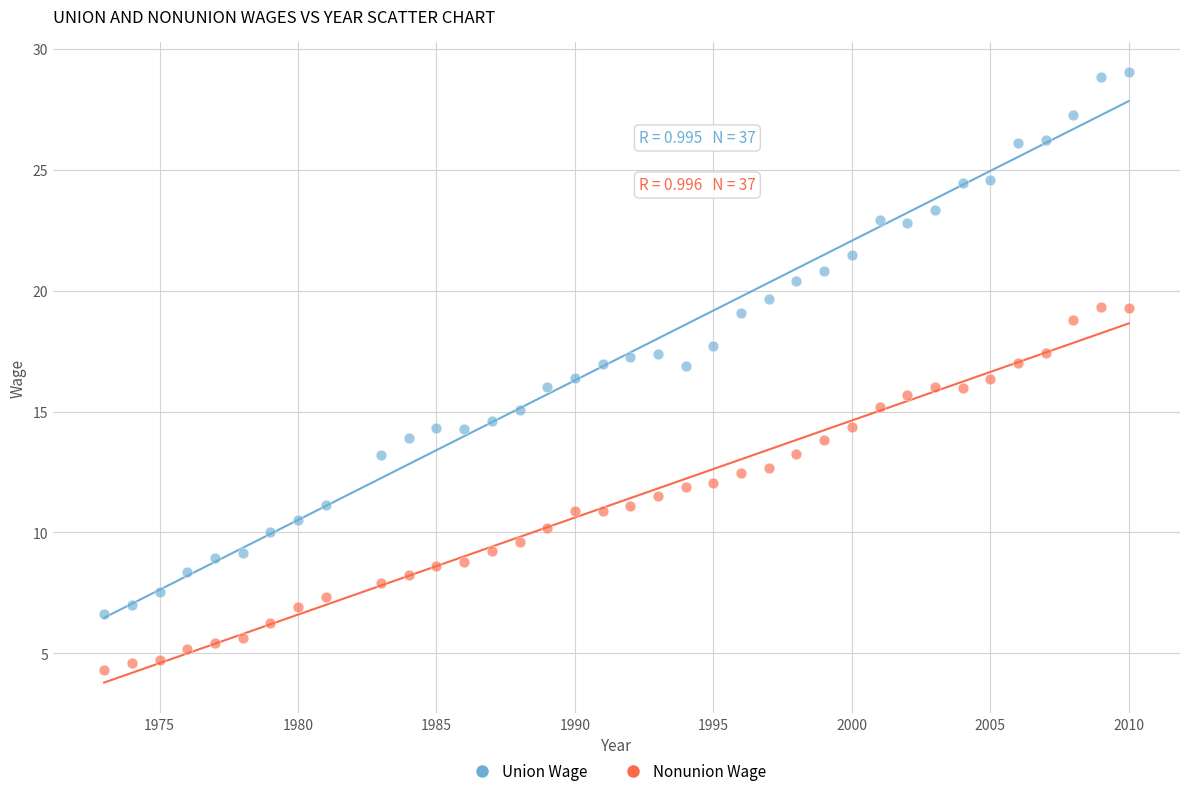

Across all data points, what is the range of Y values (max minus min)?

24.7